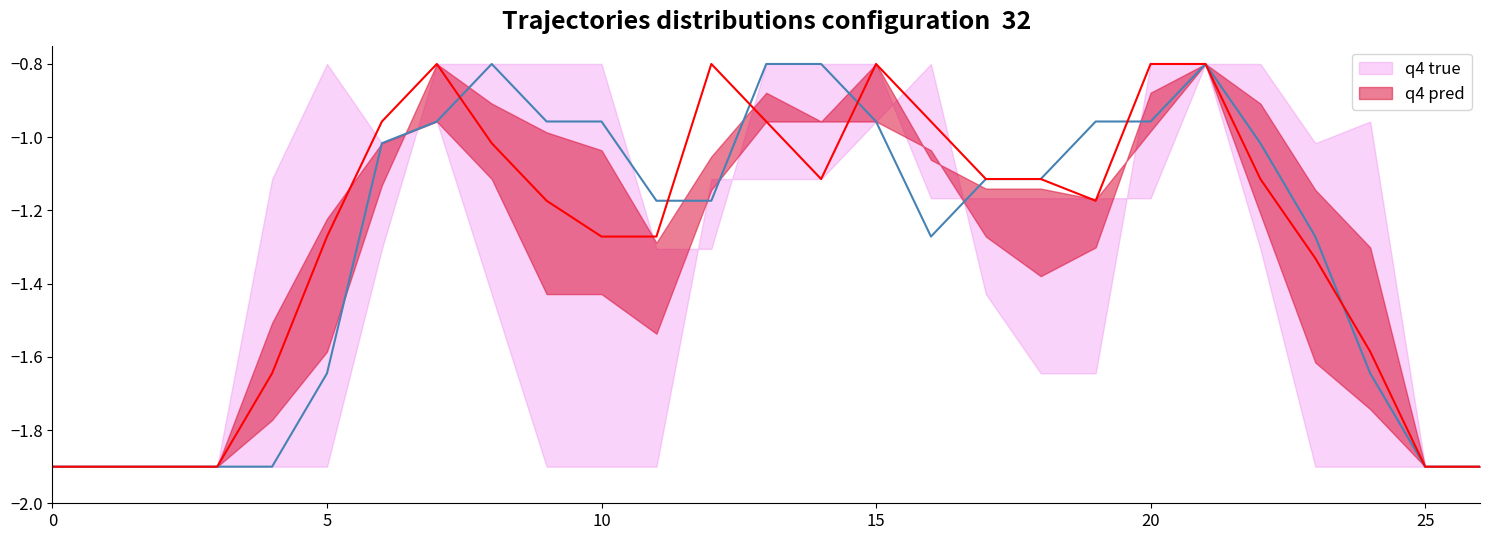

Rank the series by their maximum value, from highest to lowest.

q4 true, q4 pred